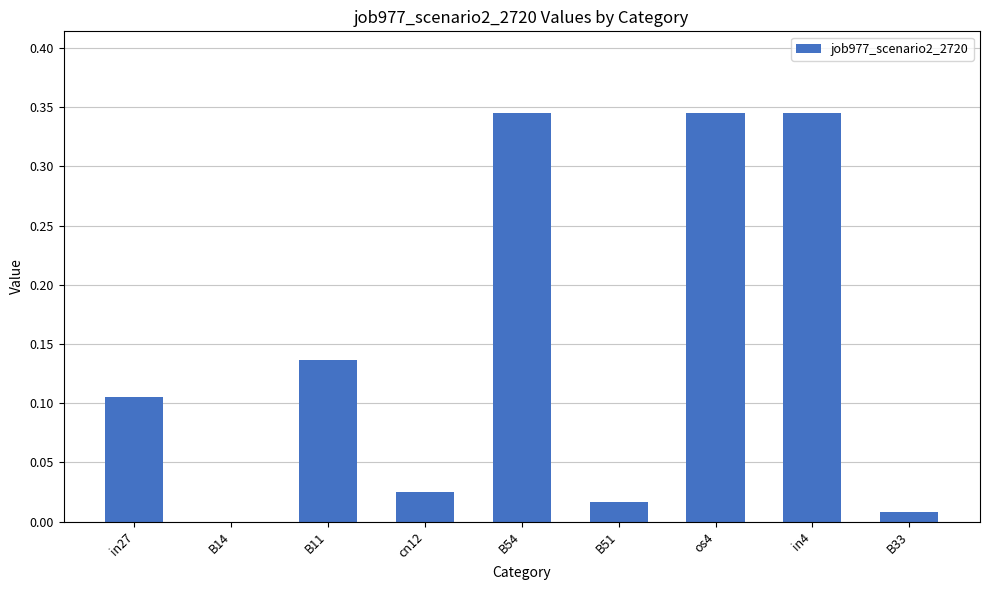

True or false: the data shows 0.1 at B14.

False